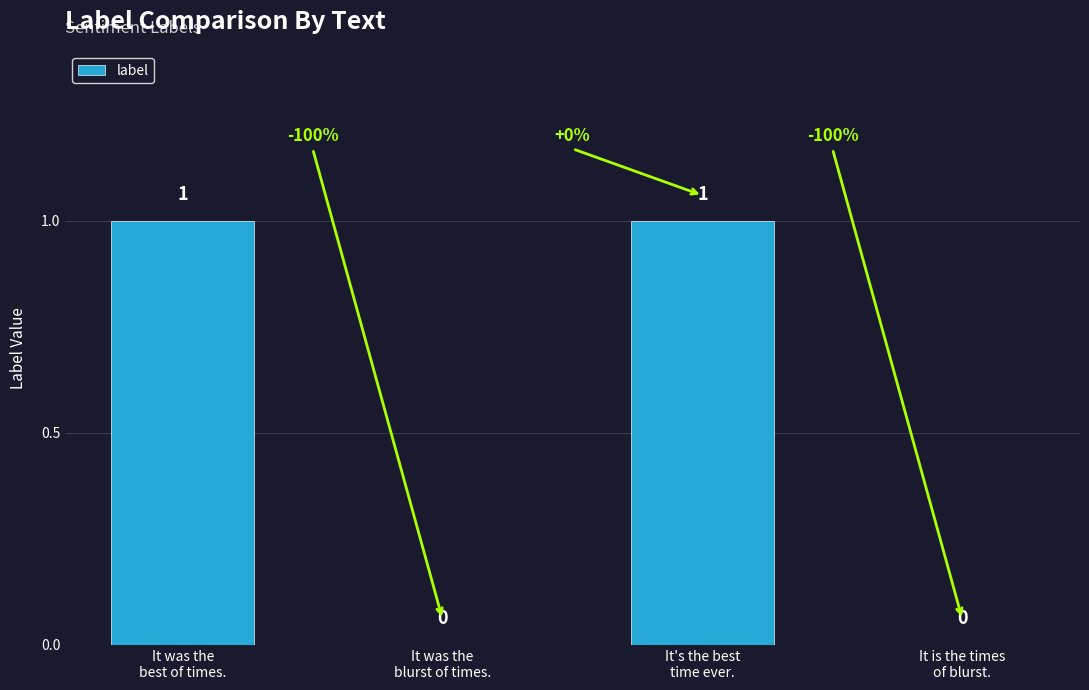

How many values are above zero?

2